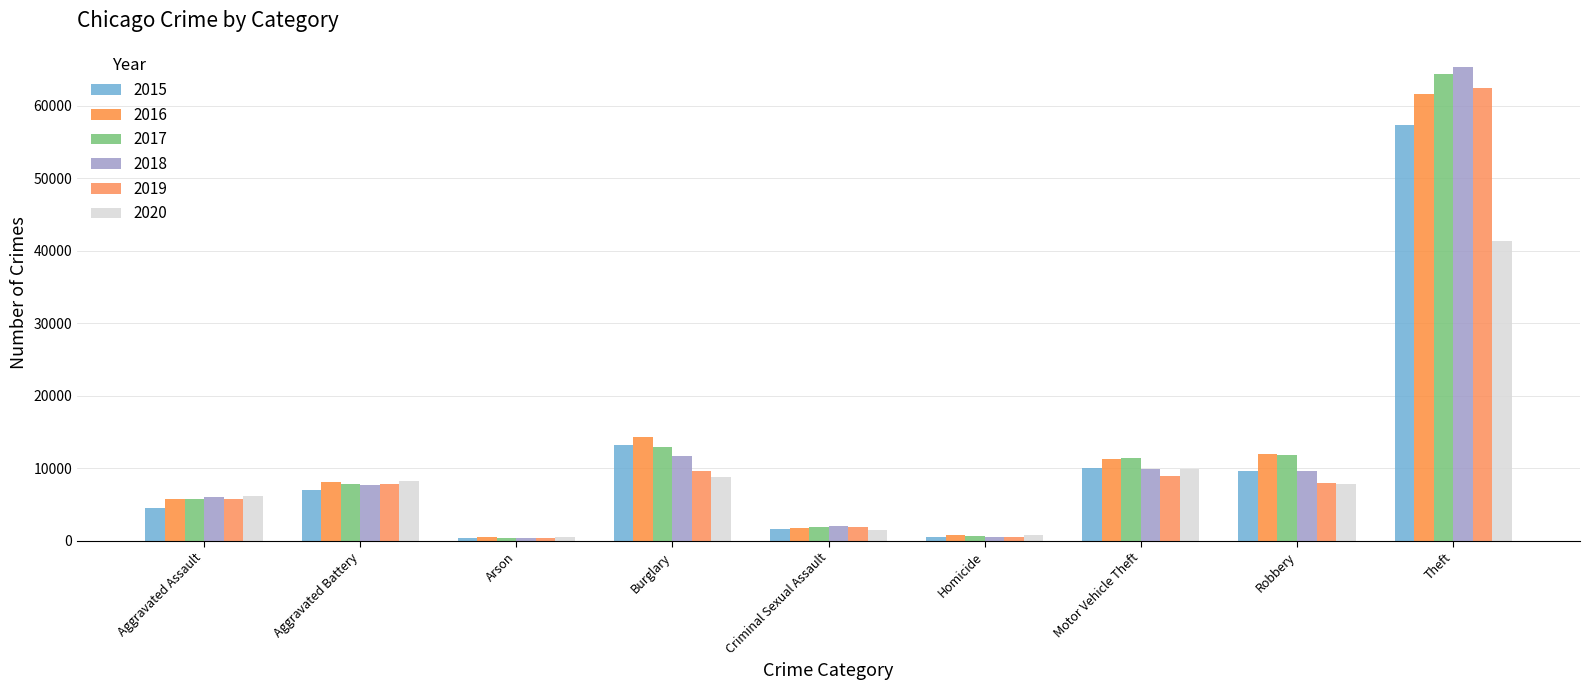

Which has a higher value, Aggravated Battery or Theft?

Theft